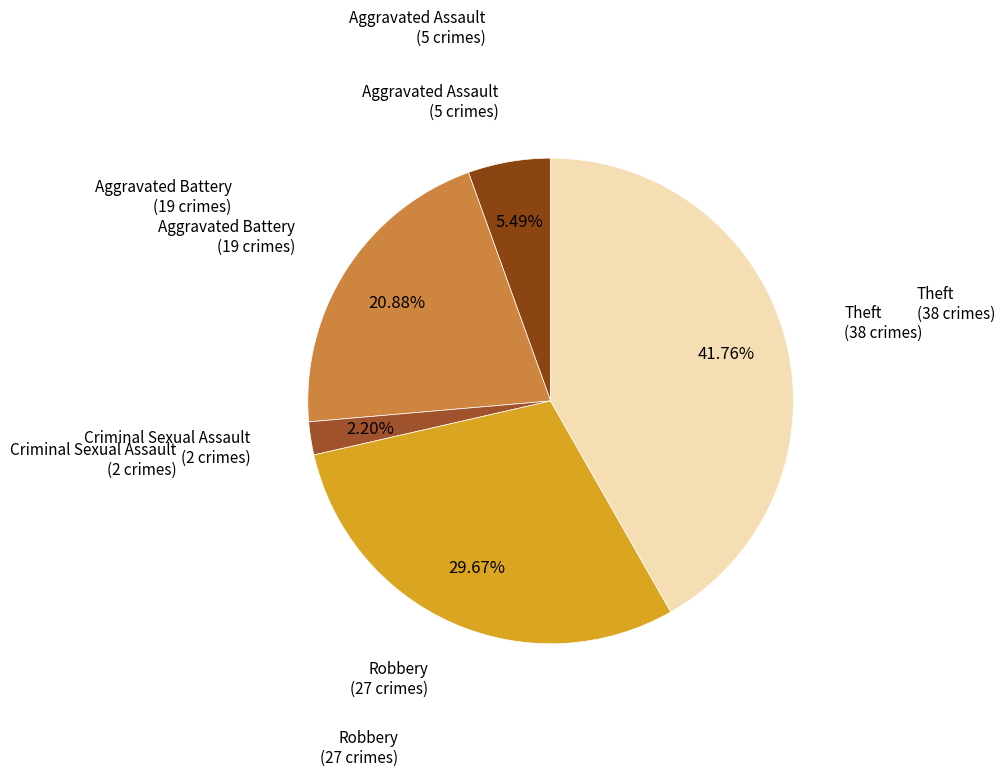

How many slices are in this pie chart?

5